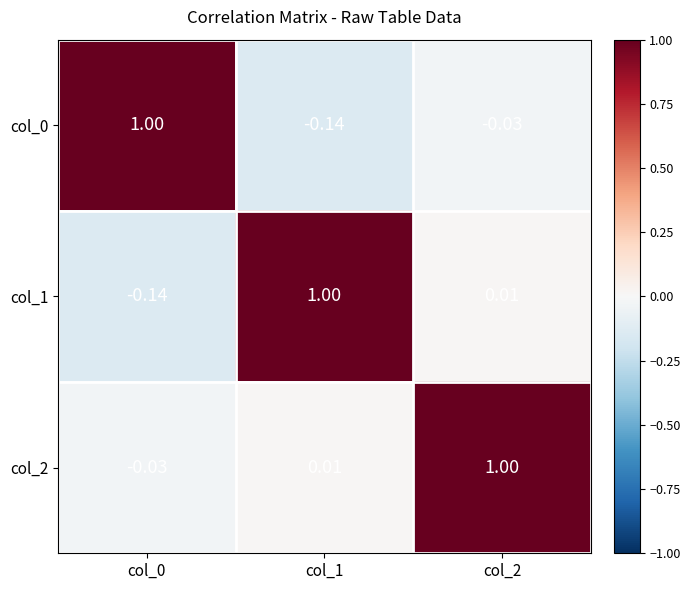

Is the value of col_0 at col_1 greater than the value of col_2 at col_2?

No